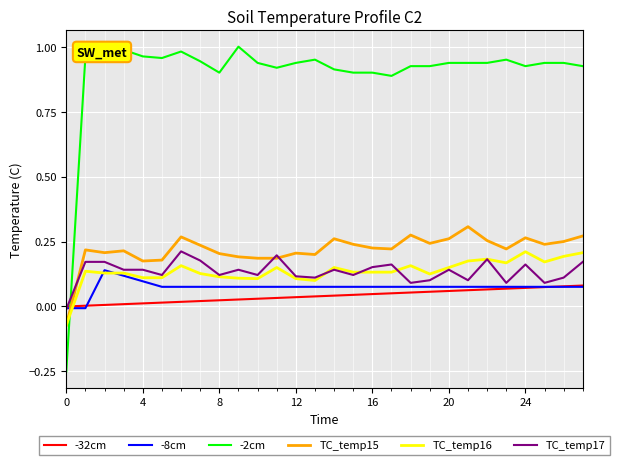

Which series has the largest range (max minus min)?

-2cm